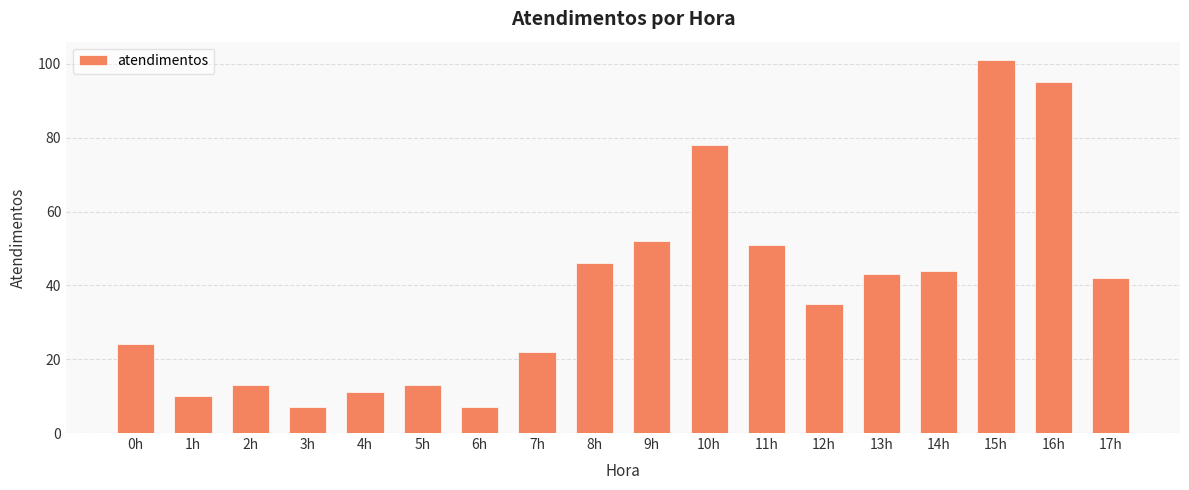

Reading left to right, extract all data points from this chart.

24	10	13	7	11	13	7	22	46	52	78	51	35	43	44	101	95	42